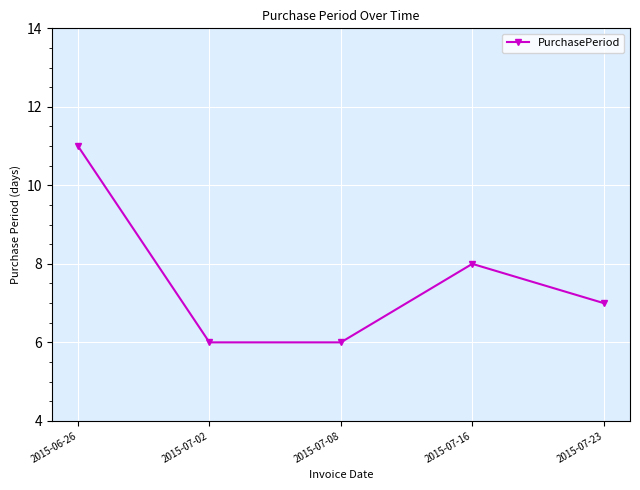

Approximately how many times larger is the value at 2015-06-26 compared to 2015-07-23?

1.6